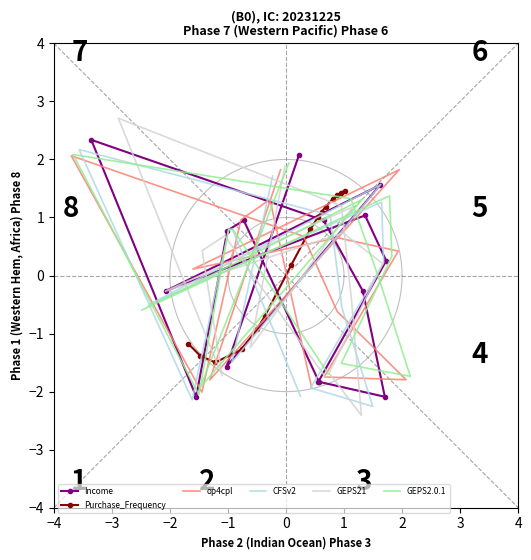

In Purchase_Frequency, how many points are lower than both neighbors (excluding endpoints)?

1